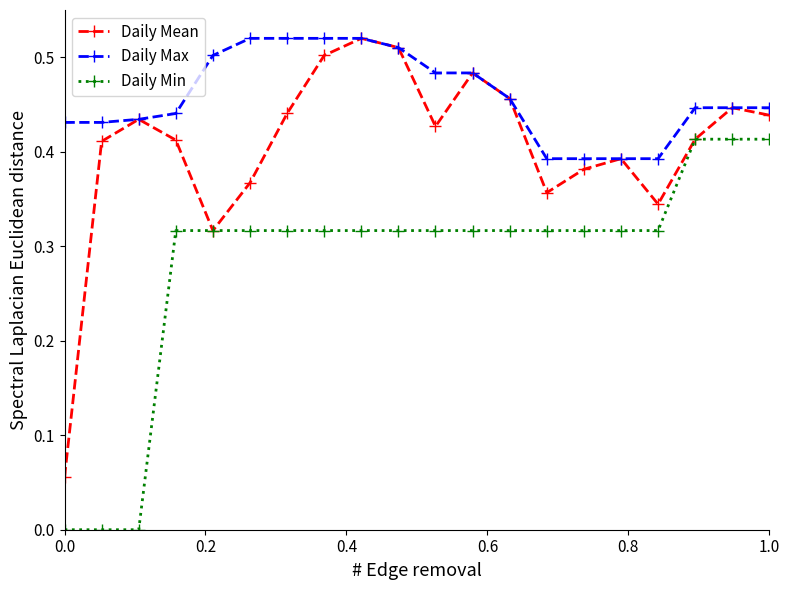

Which series has the widest spread of values?

Daily Mean